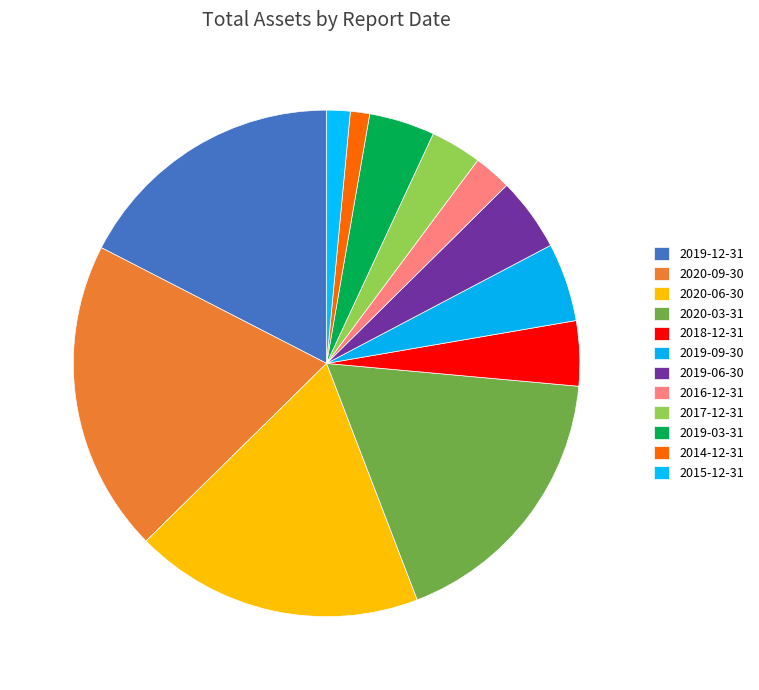

The 2019-09-30 slice represents 5% of the pie. True or false?

True